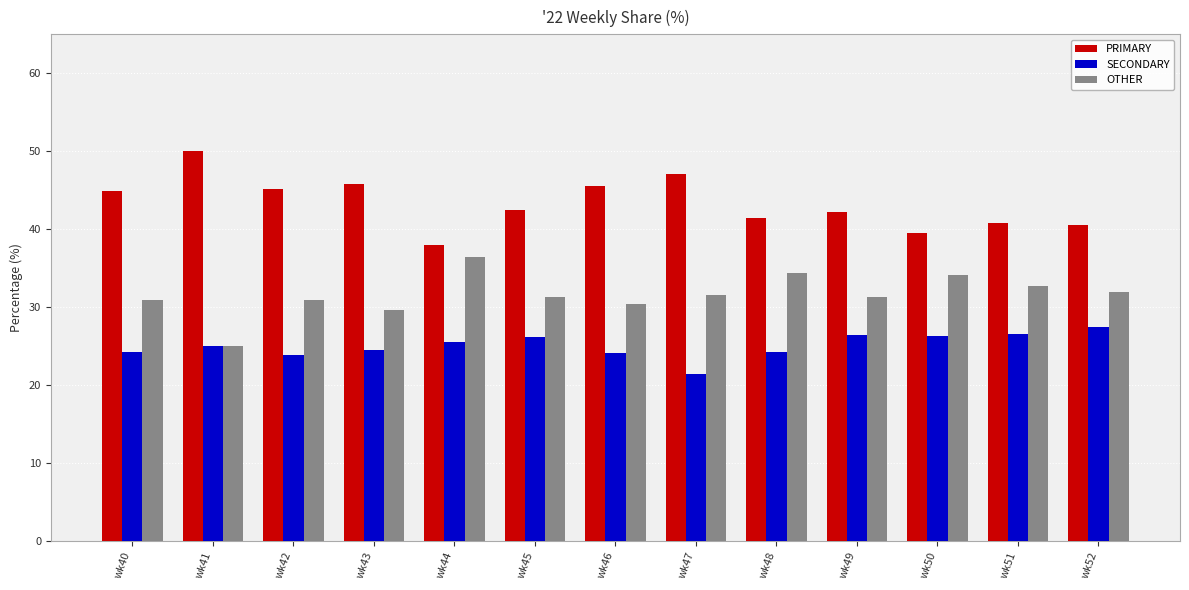

What is the value of the PRIMARY bar at the 11th from the left?

39.5